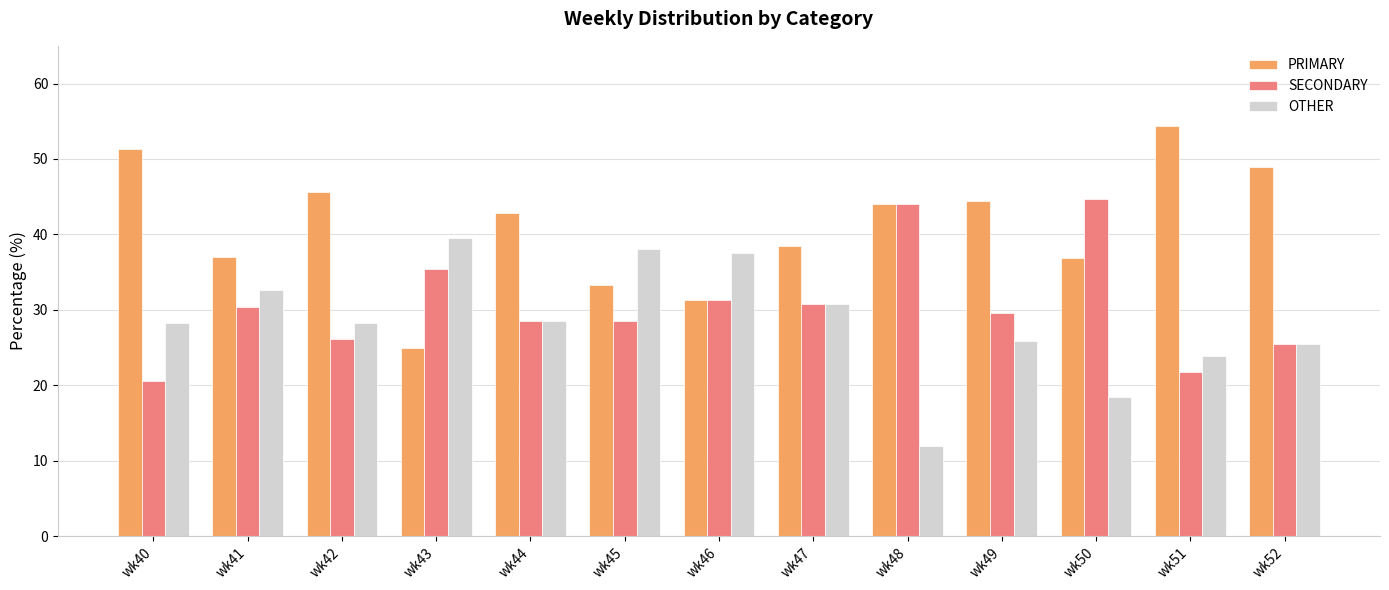

Which category has the lowest value in the OTHER series?

wk48